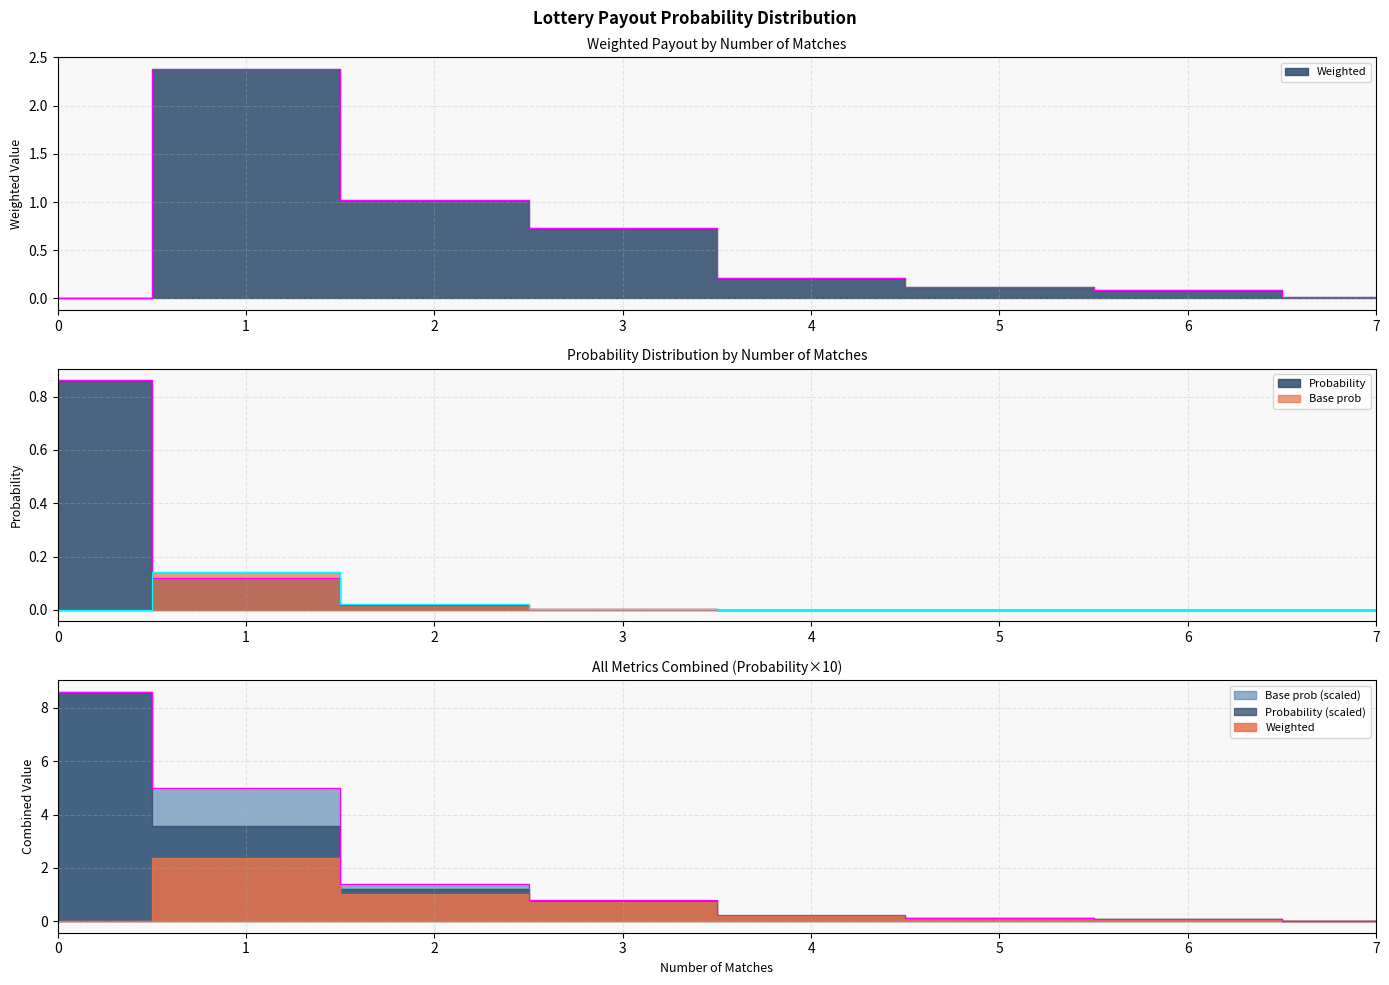

List the labels in order of Weighted value, smallest first.

0, 7, 6, 5, 4, 3, 2, 1